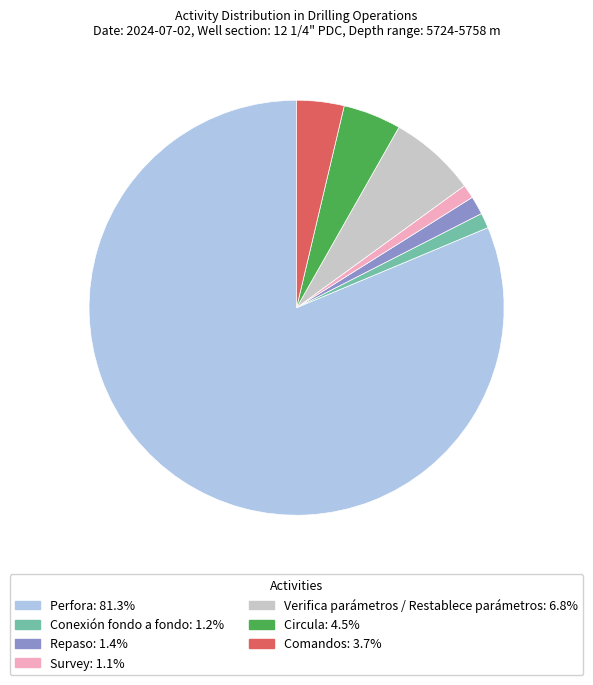

Which category has the biggest portion of the pie?

Perfora